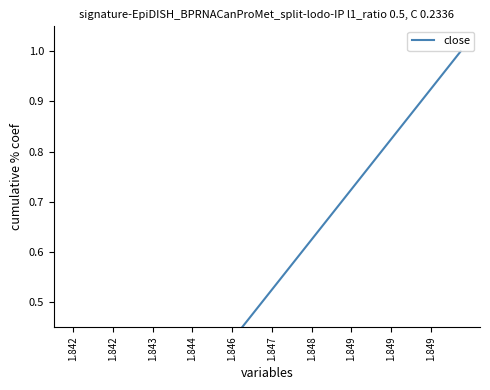

The chart shows a value of 0.2 at 18. True or false?

False